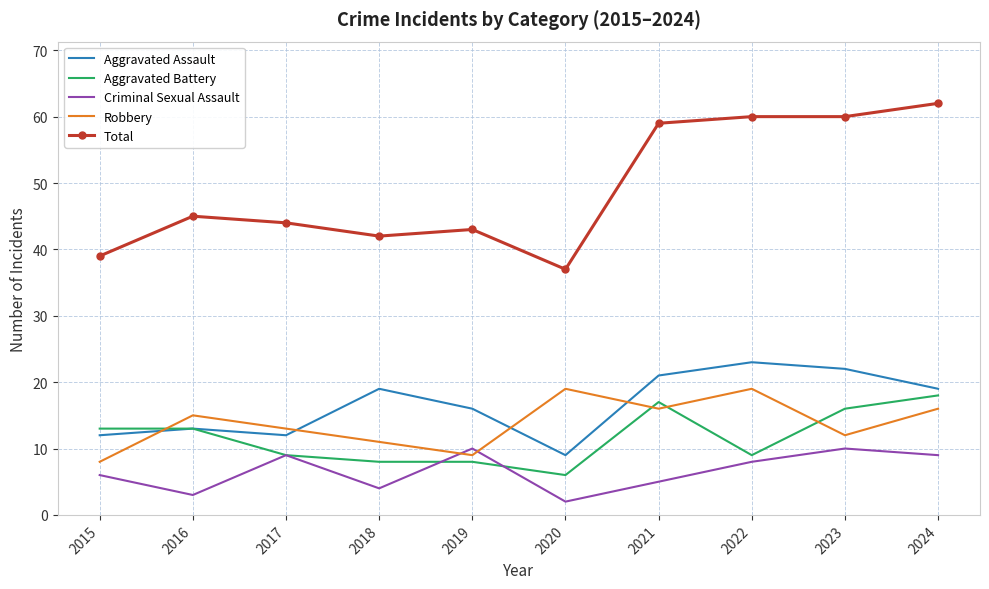

What is the maximum value shown in the chart?

62